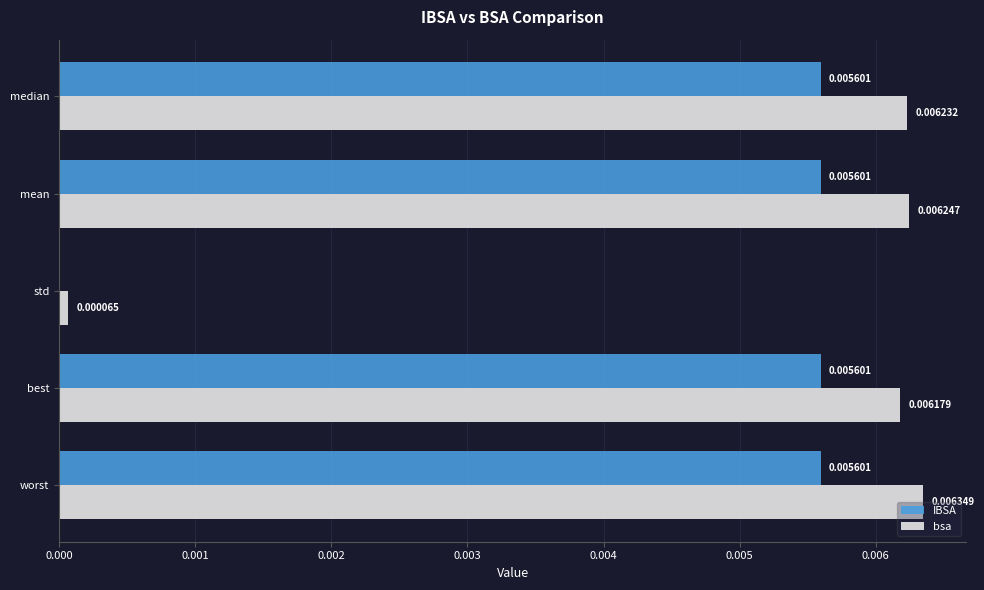

At which label is bsa closest to 0?

std